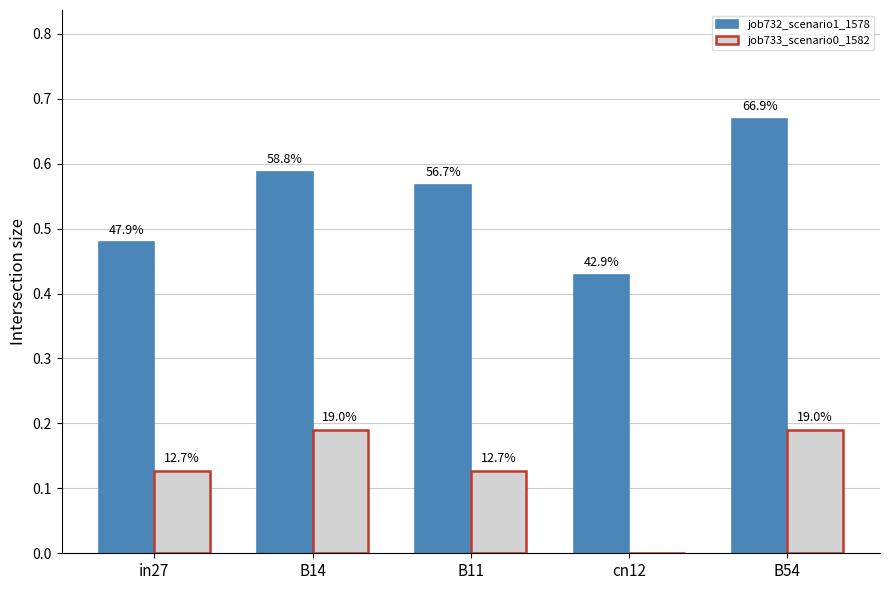

What are all the series names shown in the legend?

job732_scenario1_1578, job733_scenario0_1582